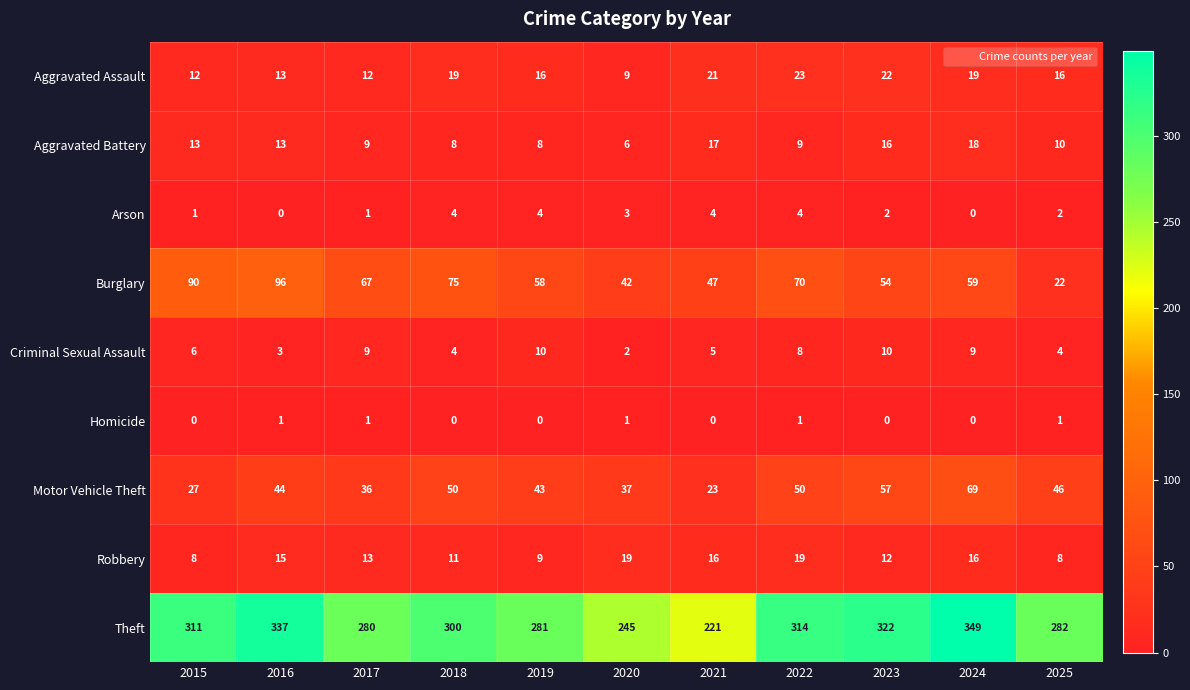

What is the maximum value shown in the chart?

349